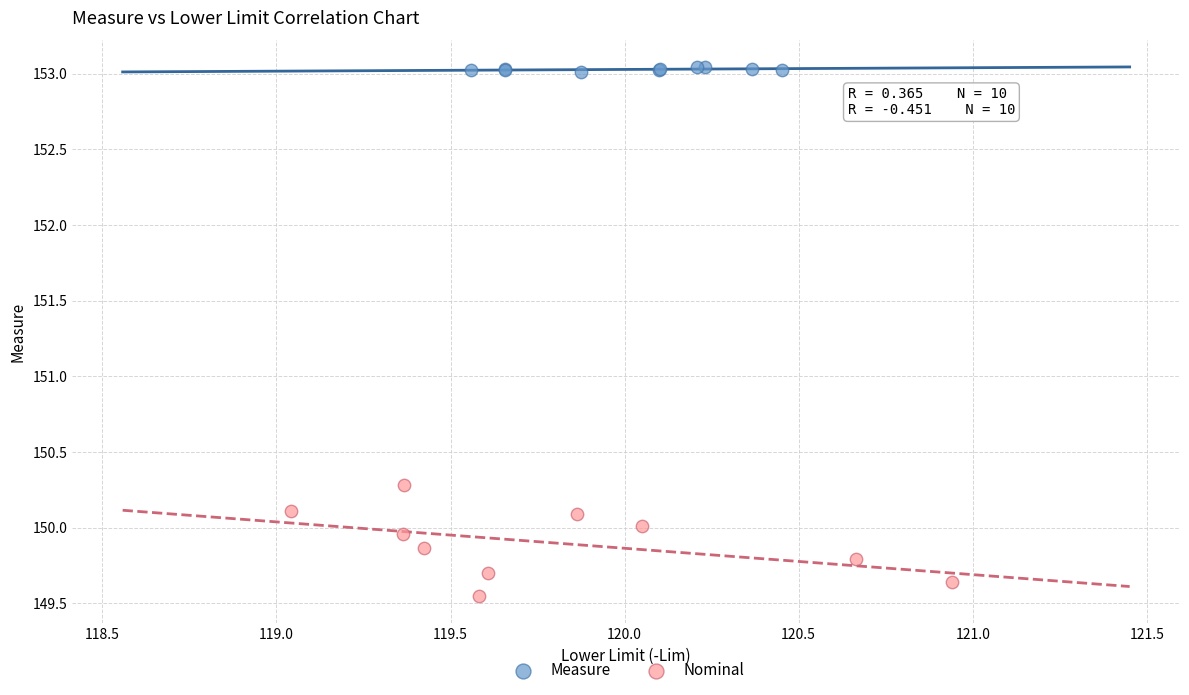

Which series has the largest Y range (max minus min)?

Nominal